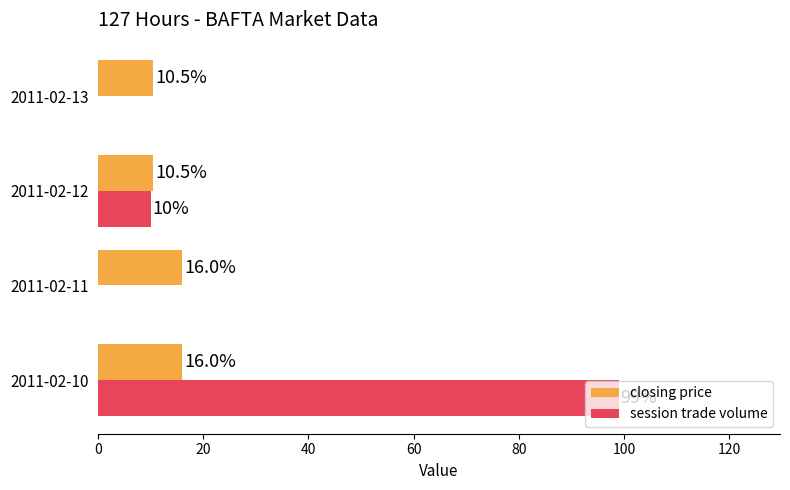

What are all the series names shown in the legend?

closing price, session trade volume